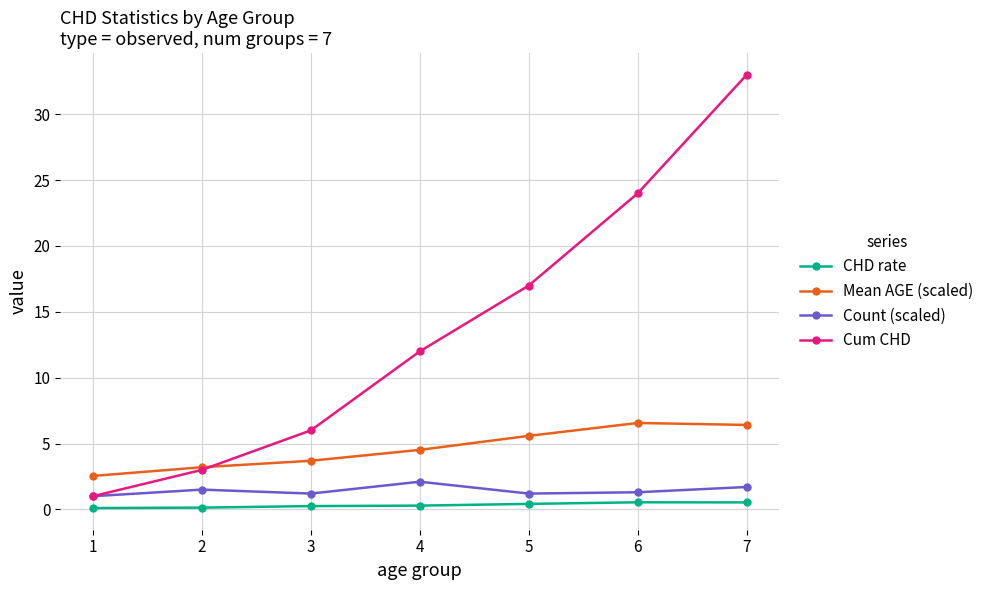

Which category has the highest value in the Cum CHD series?

7